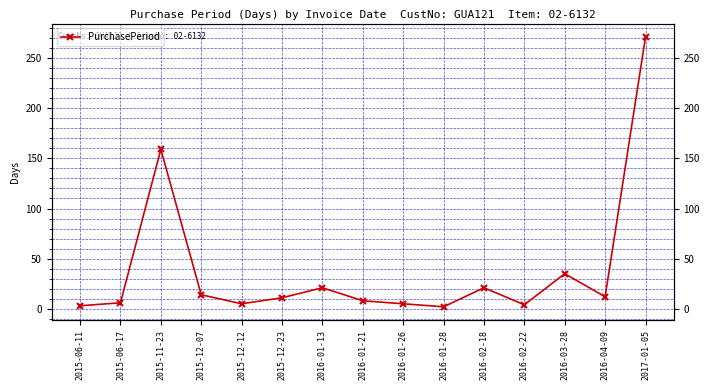

What is the difference between the values at 2016-01-26 and 2015-06-17?

1